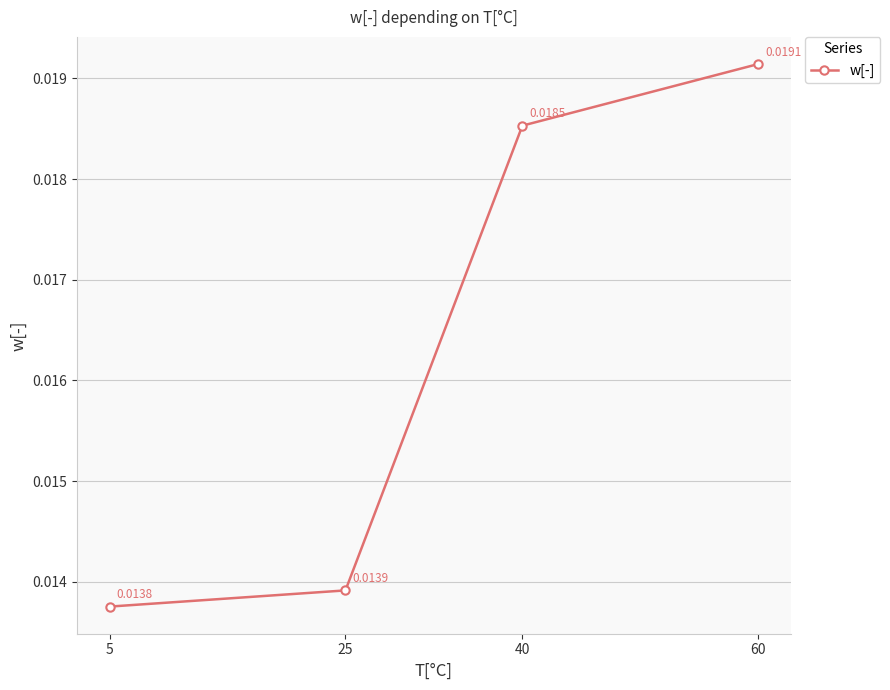

How many lines are shown in the chart?

1